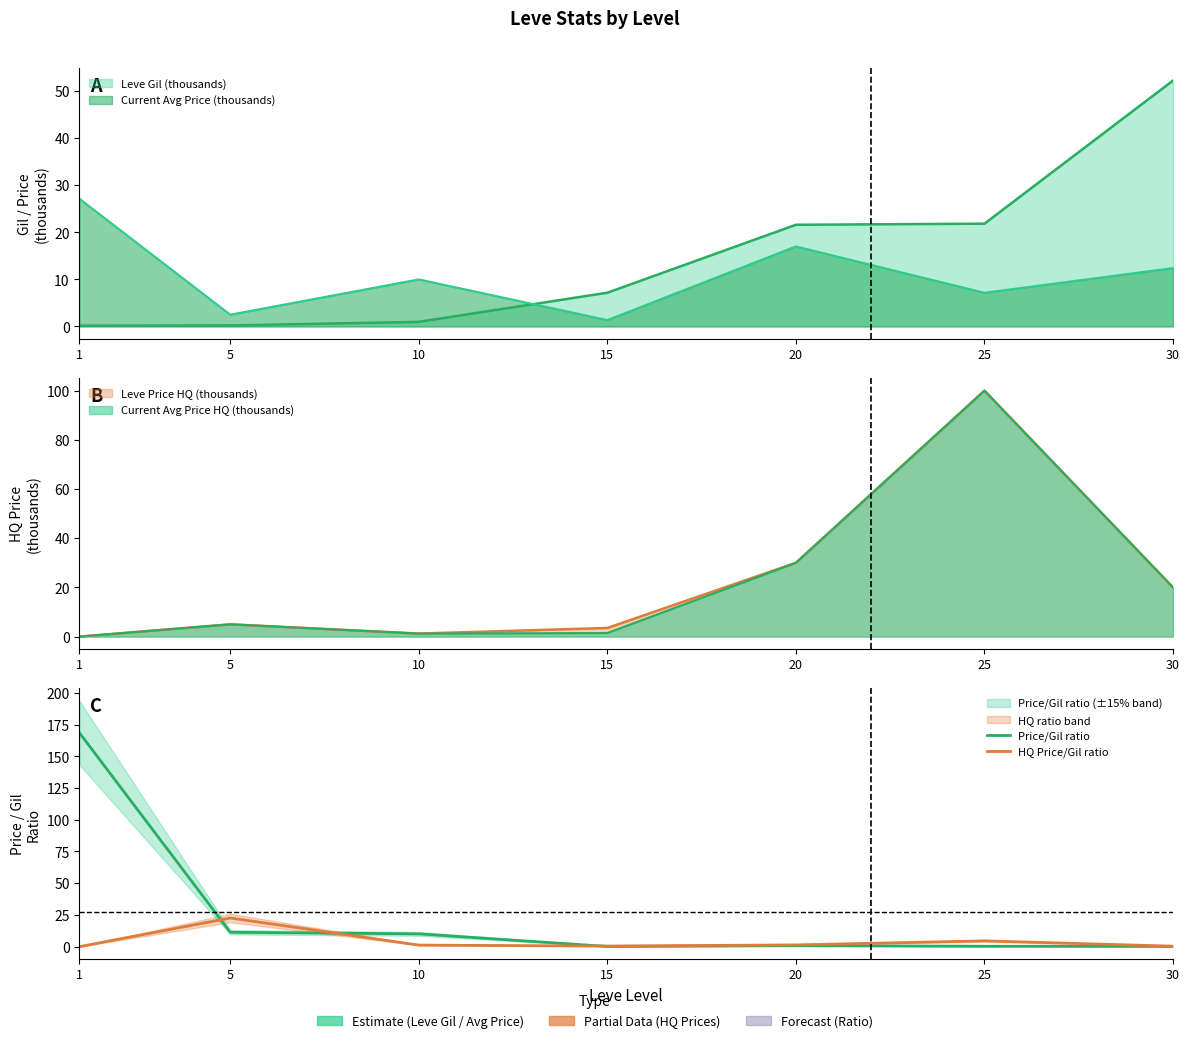

At which category is the sum across all series the highest?

1